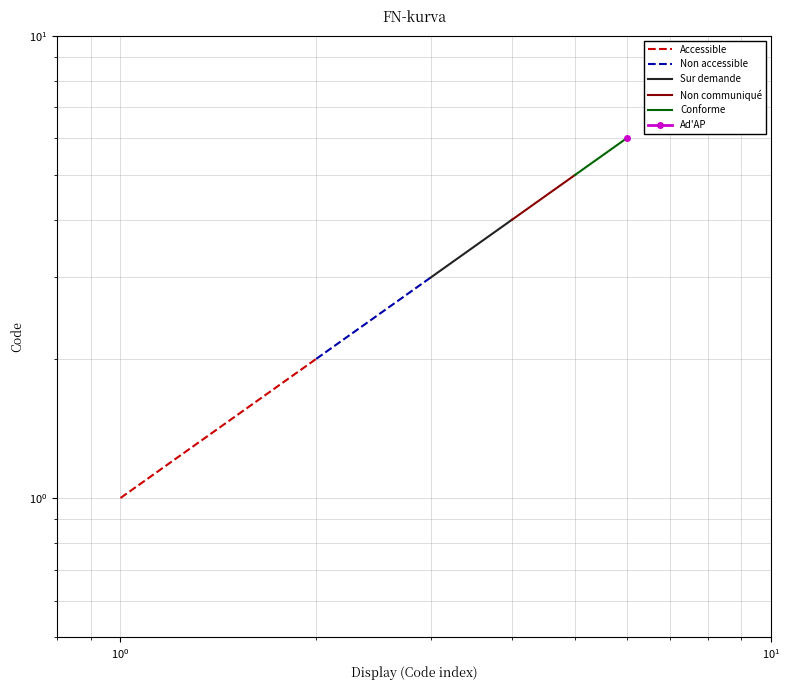

What is the maximum value for Accessible?

2